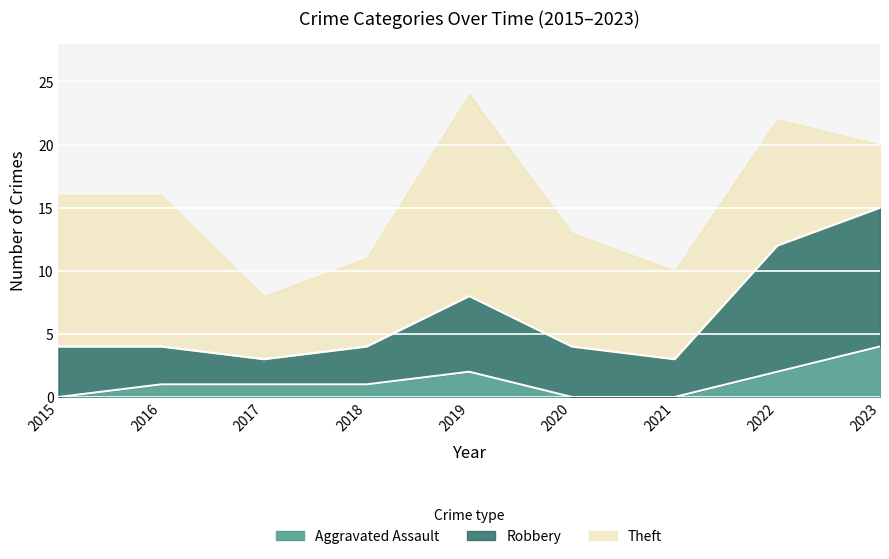

The value of Aggravated Assault at 2022 is 1. True or false?

False